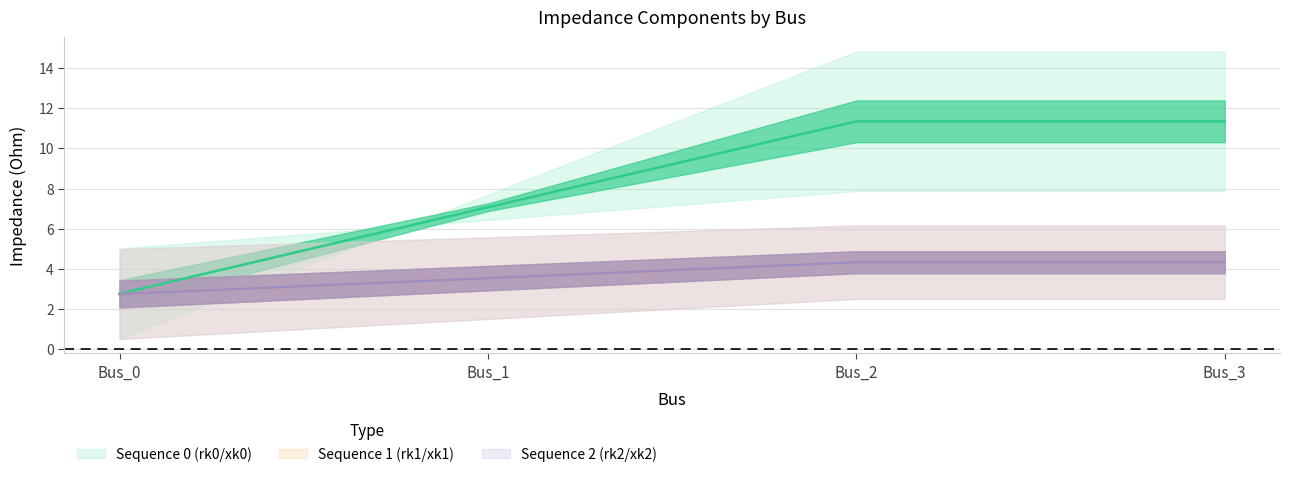

Does the chart display data point markers on the line(s)?

No